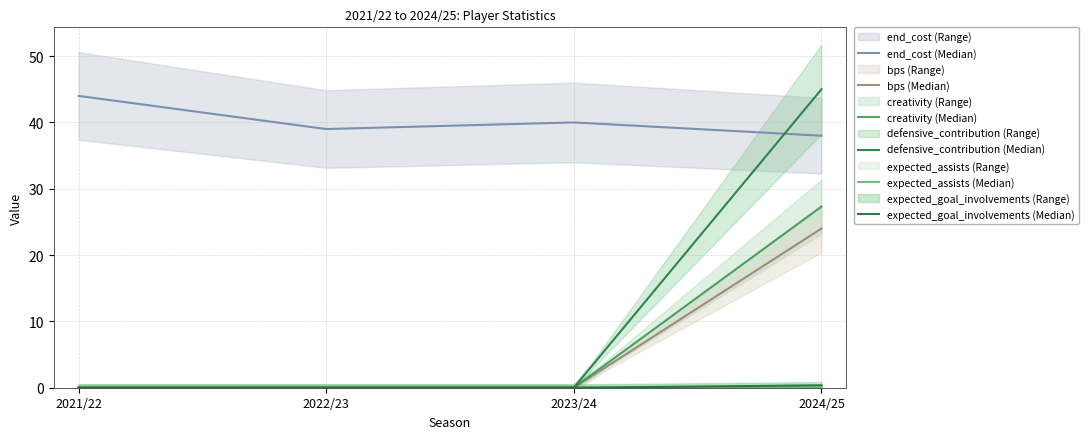

At 2023/24, list the series in order from largest to smallest.

end_cost, bps, creativity, defensive_contribution, expected_assists, expected_goal_involvements